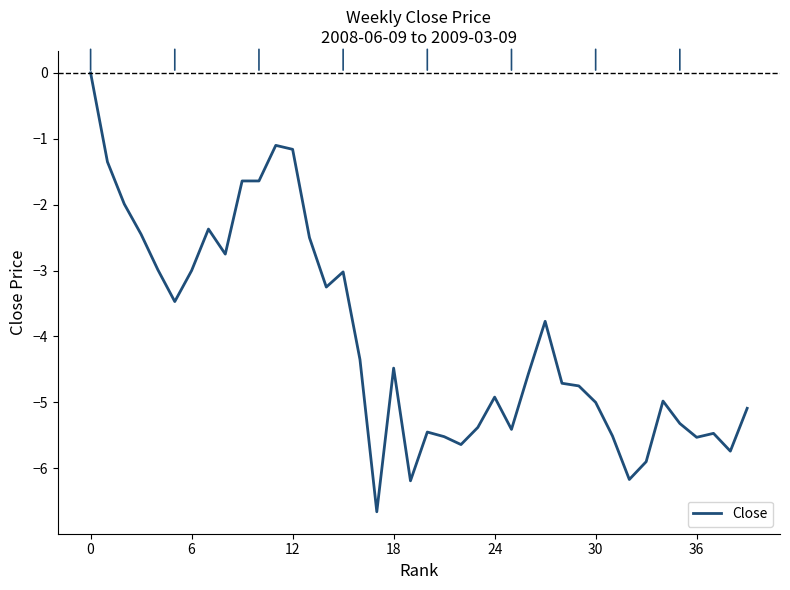

What is the sum of all values?

-161.2